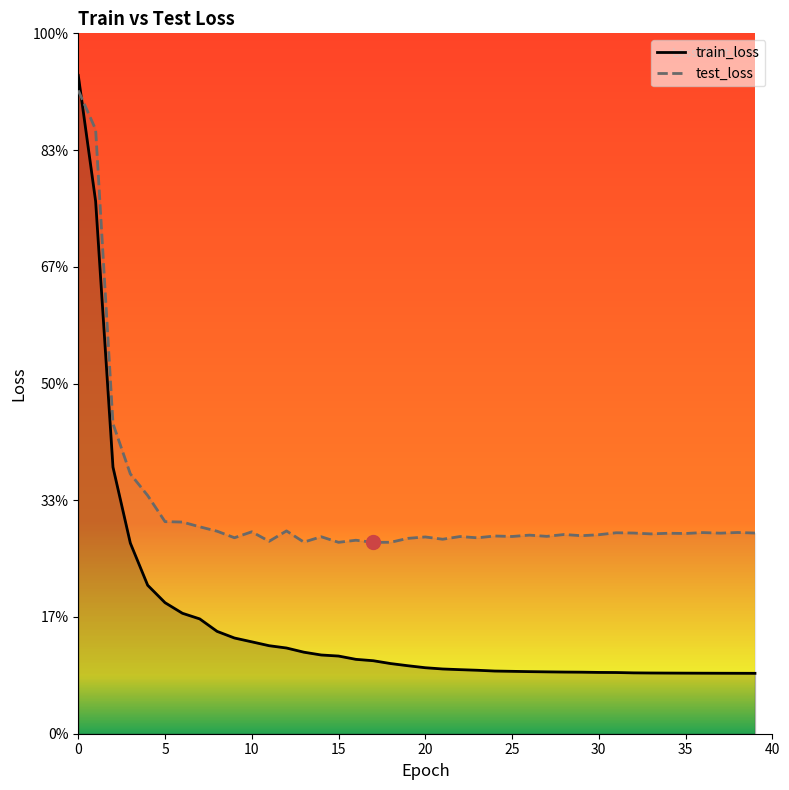

Is it true that train_loss equals 0.1 at 20?

True